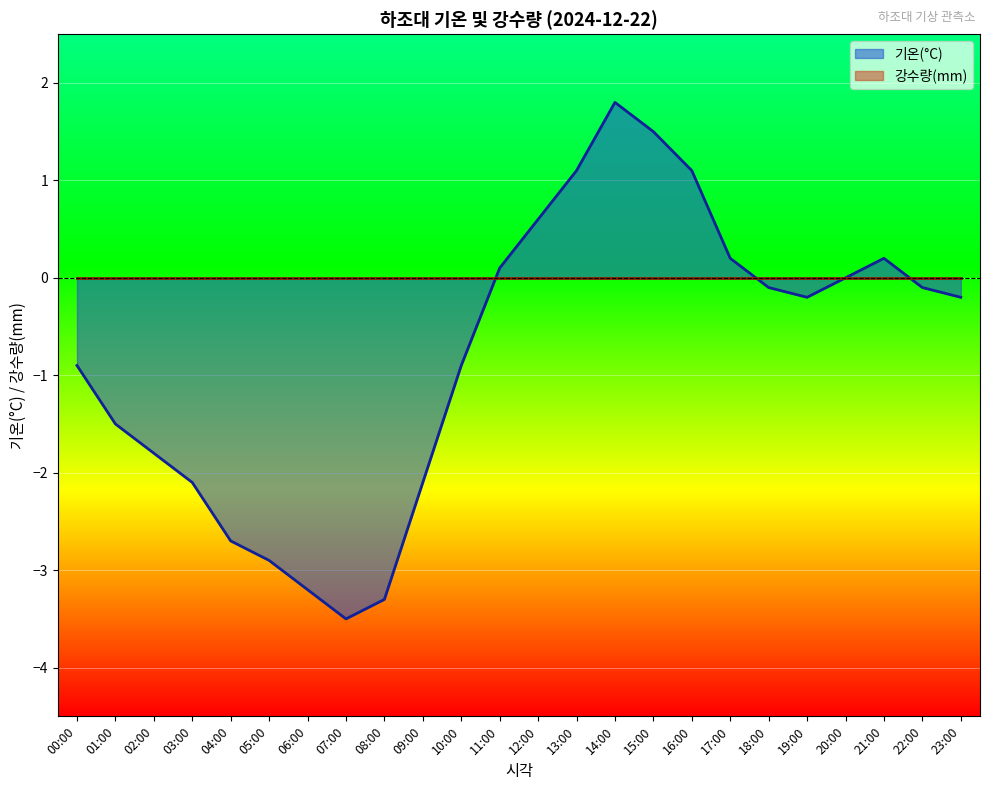

Does the chart display data point markers on the line(s)?

No